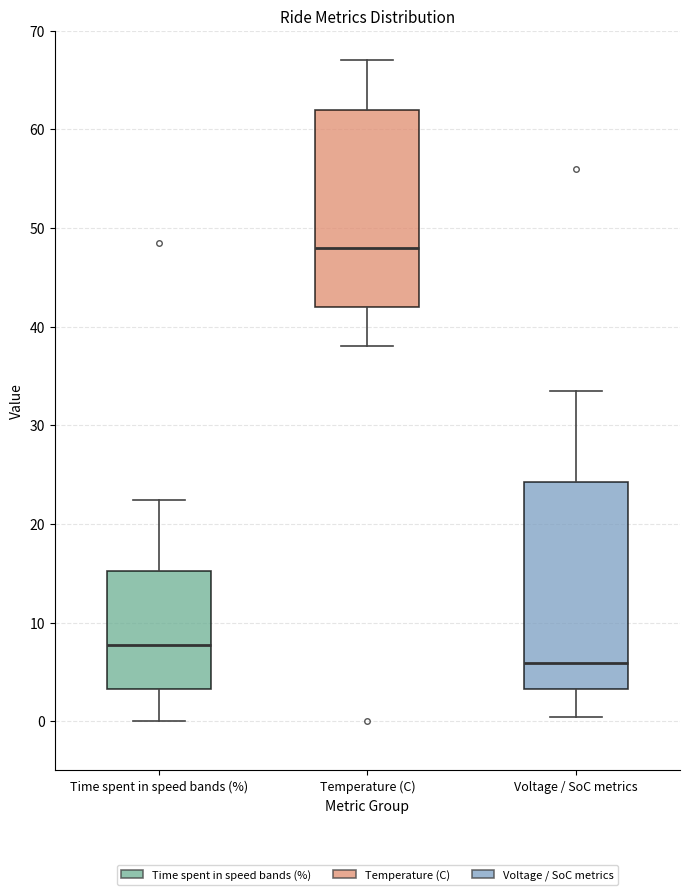

Reading left to right, read every box against the y-axis: the position of its median line, the range the box covers, and the ends of its whiskers. The values are not printed on the chart, so give them approximately, as read against the axis.

Time spent in speed bands (%): median 8, box 3 to 15, whiskers 0 to 22
Temperature (C): median 48, box 42 to 62, whiskers 38 to 67
Voltage / SoC metrics: median 6, box 3 to 24, whiskers 0 to 33